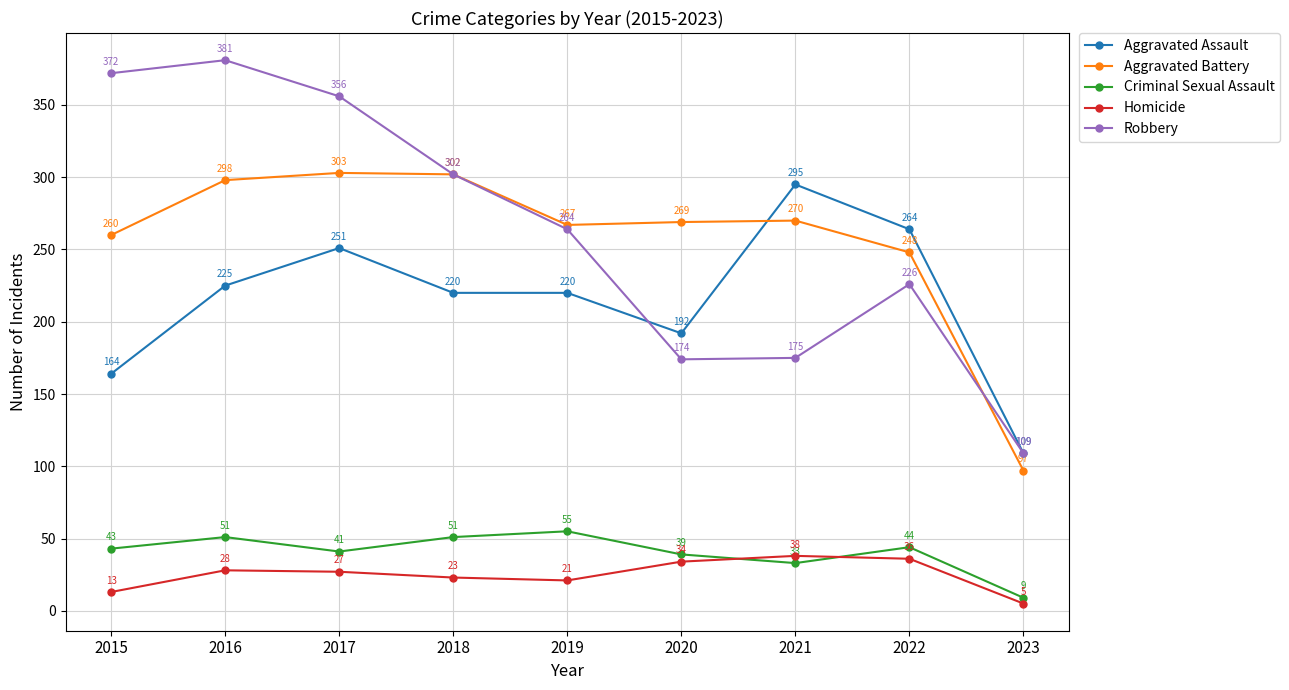

How many lines are shown in the chart?

5